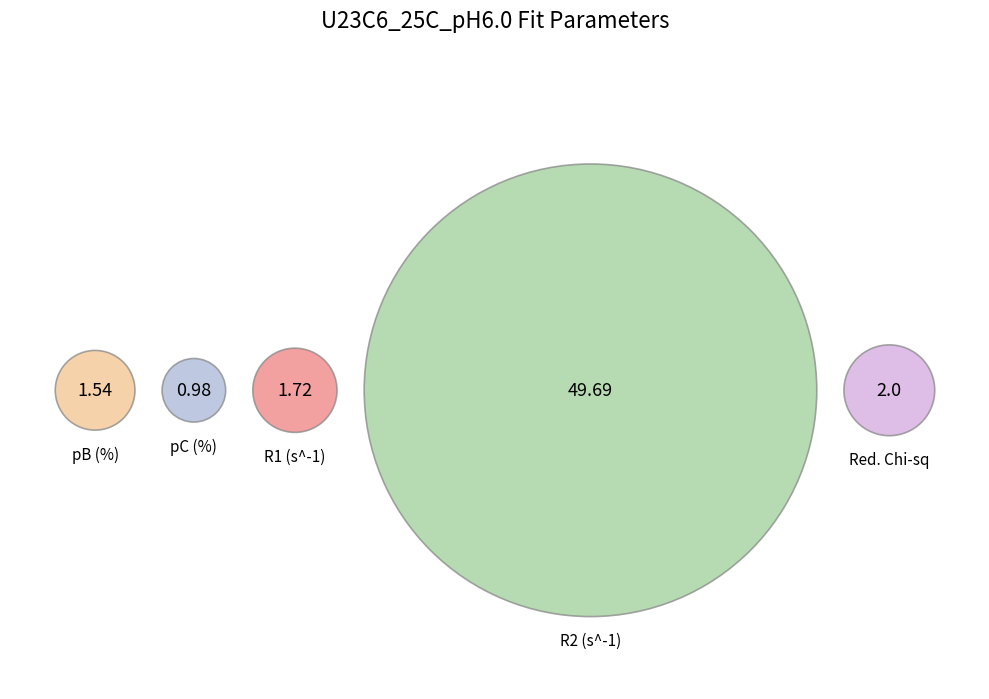

To the nearest percent, what is the combined percentage of R1 (s^-1) and pB (%)?

6%